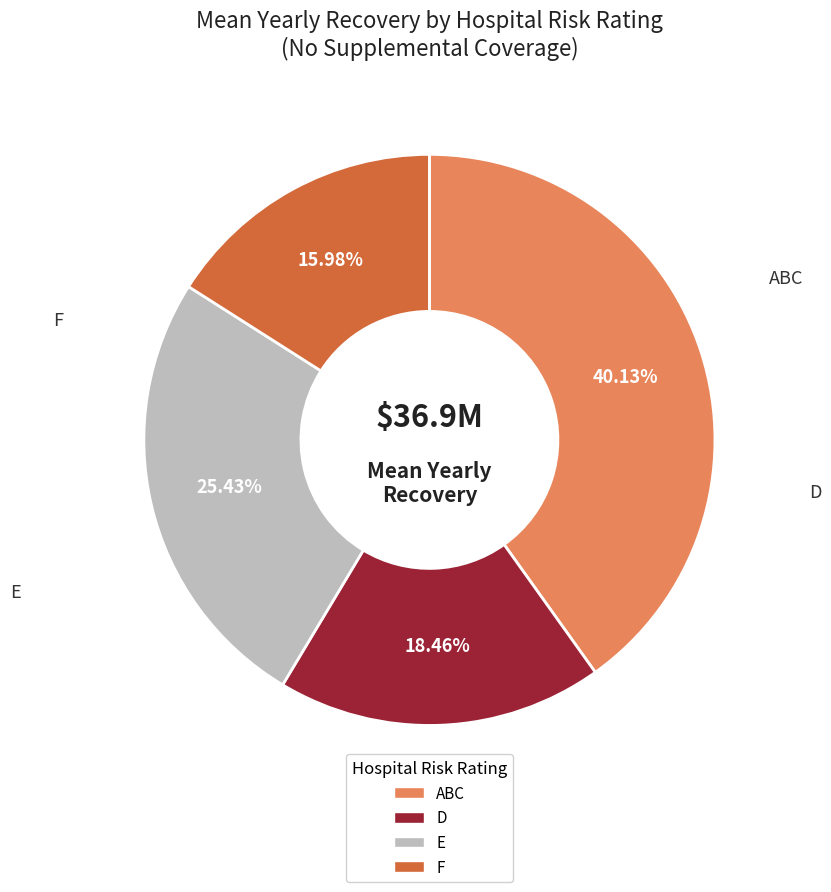

To the nearest percent, what is the difference between the largest and smallest slice percentages?

24%